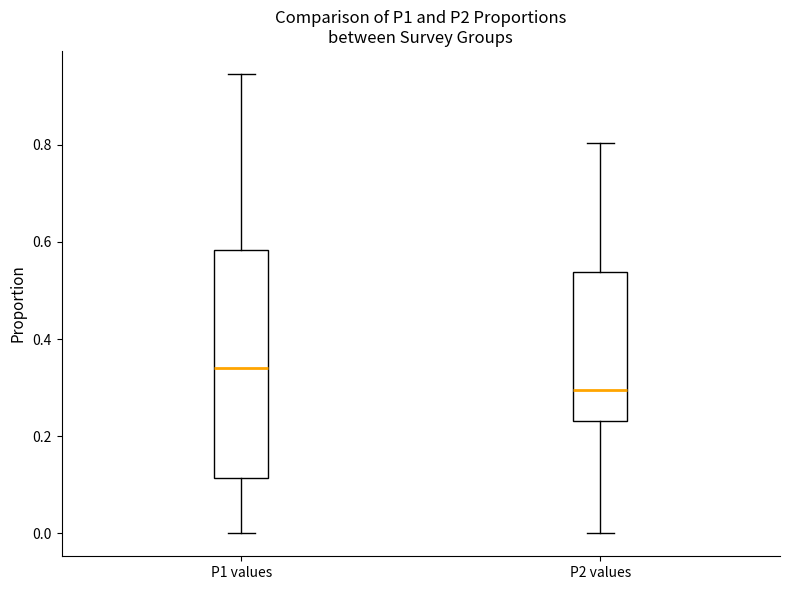

Reading left to right, transcribe this box plot: for each box, give where its median line is, the range the box spans, and where its two whiskers end, as read against the y-axis. The values are not printed on the chart, so give them approximately, as read against the axis.

P1 values: median 0.34, box 0.12 to 0.58, whiskers 0.00 to 0.94
P2 values: median 0.30, box 0.24 to 0.54, whiskers 0.00 to 0.80